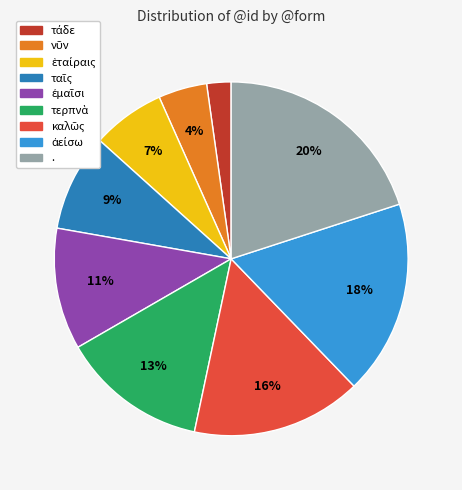

Which slice is the largest?

.